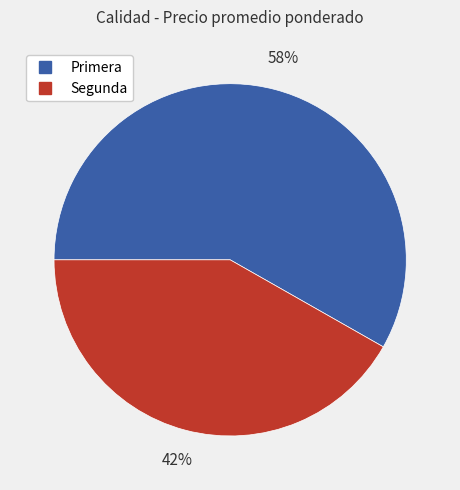

To the nearest percent, what portion does Segunda represent?

42%